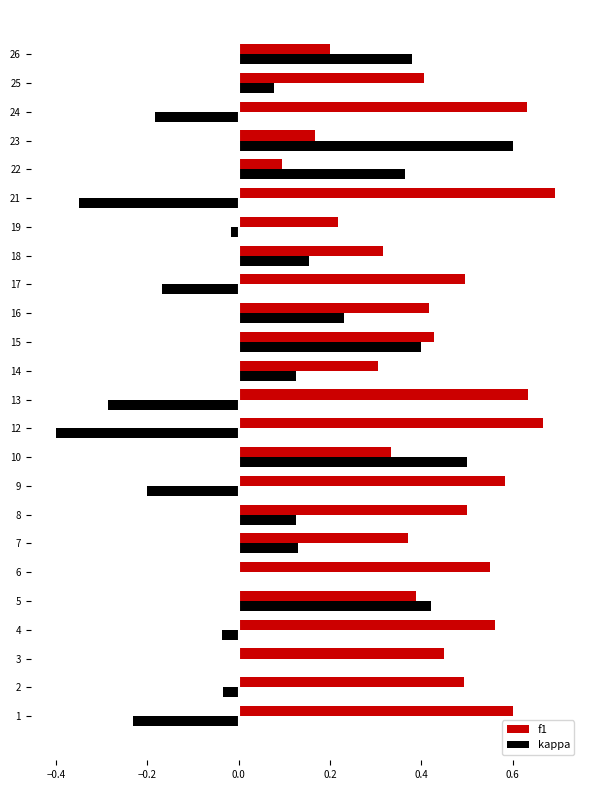

The value of f1 at 24 is 0.1. True or false?

False